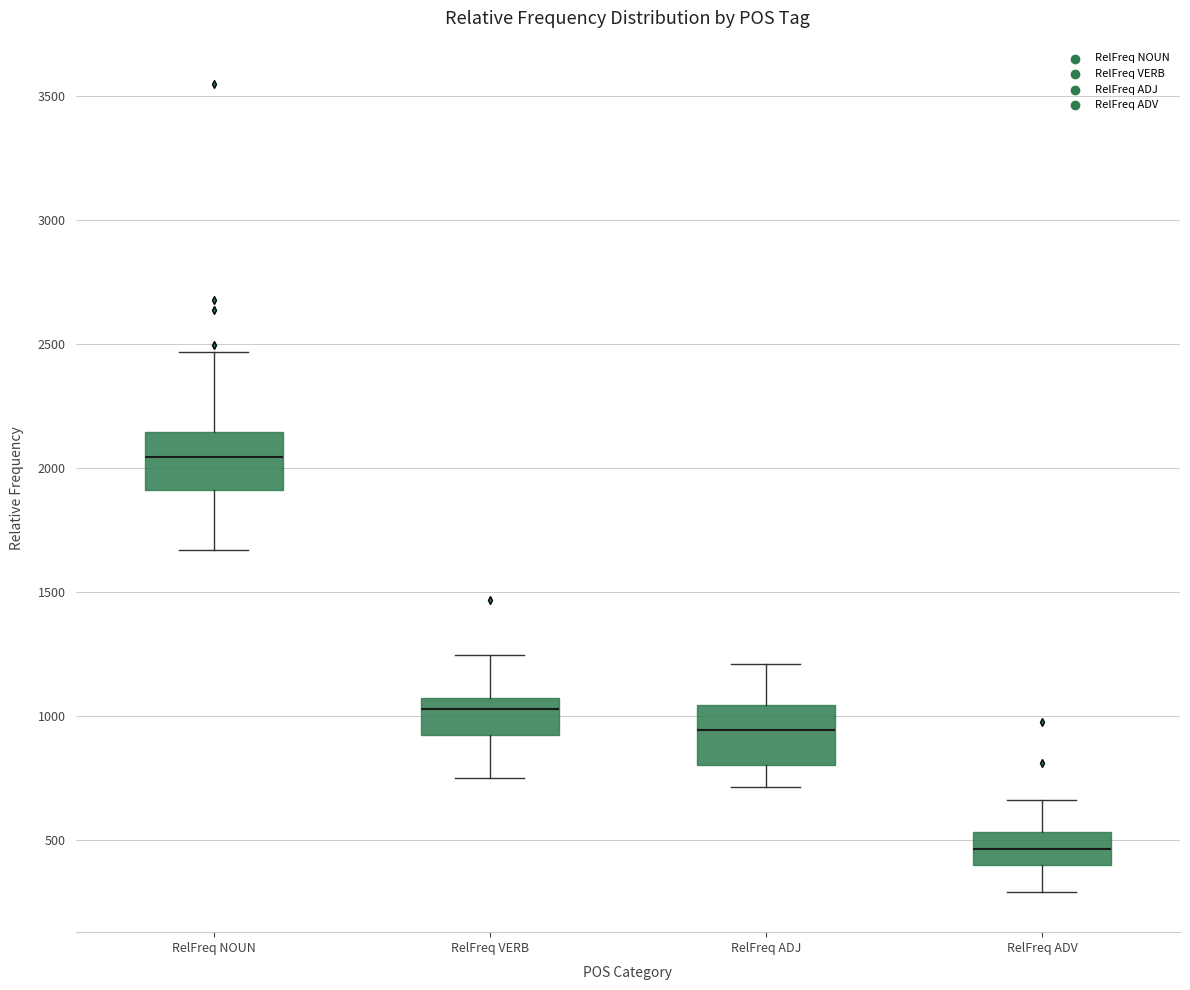

Where does the upper whisker of the box for RelFreq ADV end on the y-axis? The values are not printed on the chart, so give them approximately, as read against the axis.

650